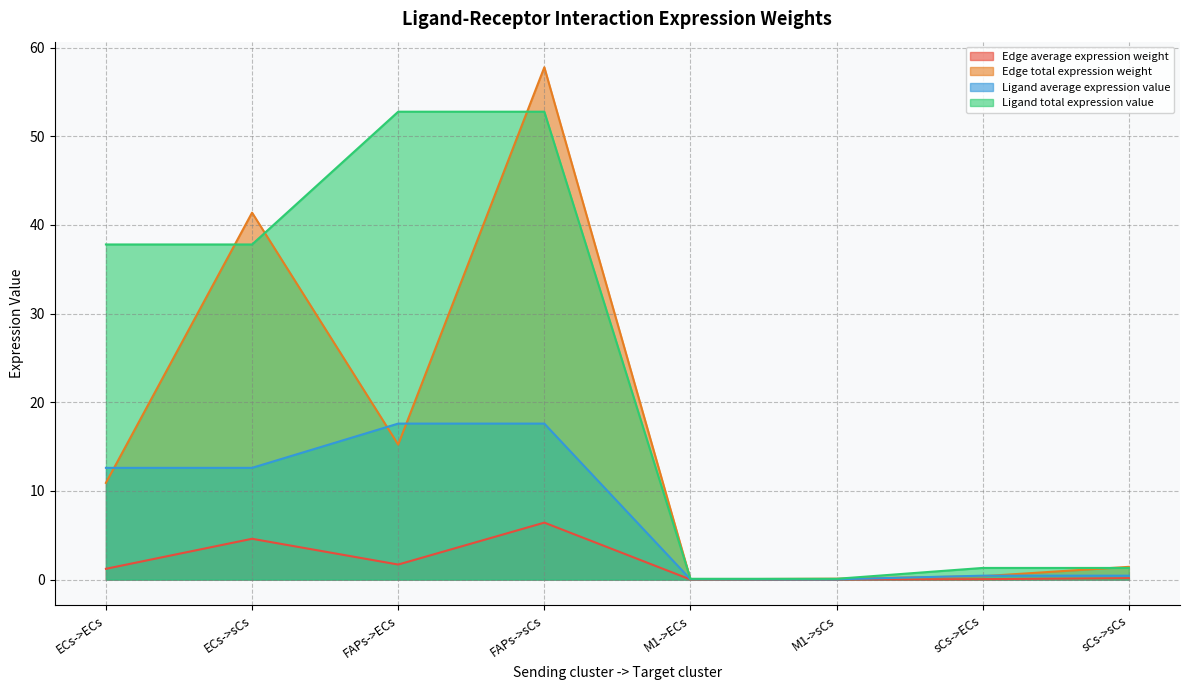

In Edge average expression weight, how many points are higher than both neighbors (excluding endpoints)?

2